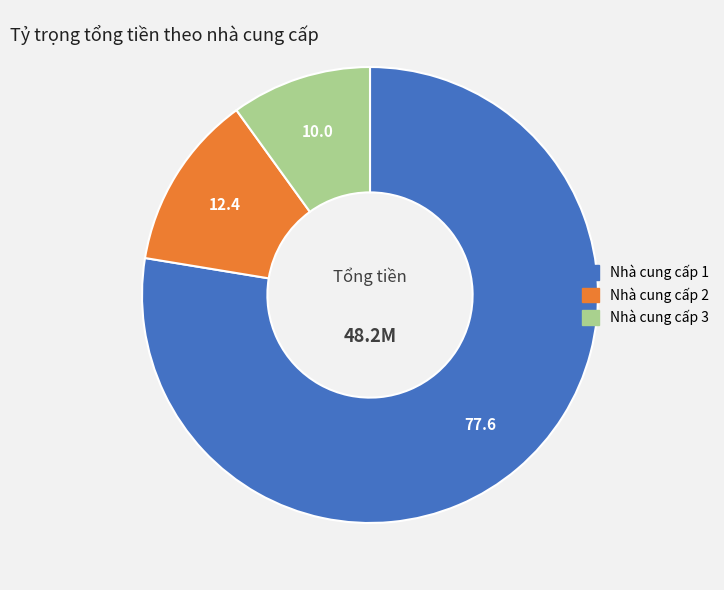

Is Nhà cung cấp 1 the majority of the pie?

Yes